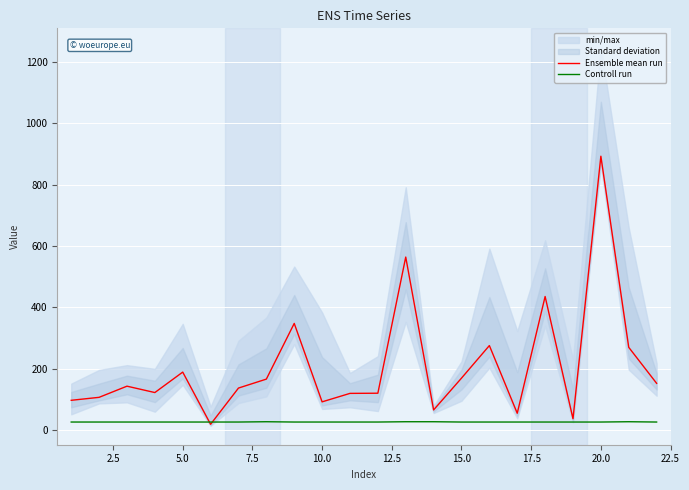

True or false: Controll run and Ensemble mean run cross at least once.

True